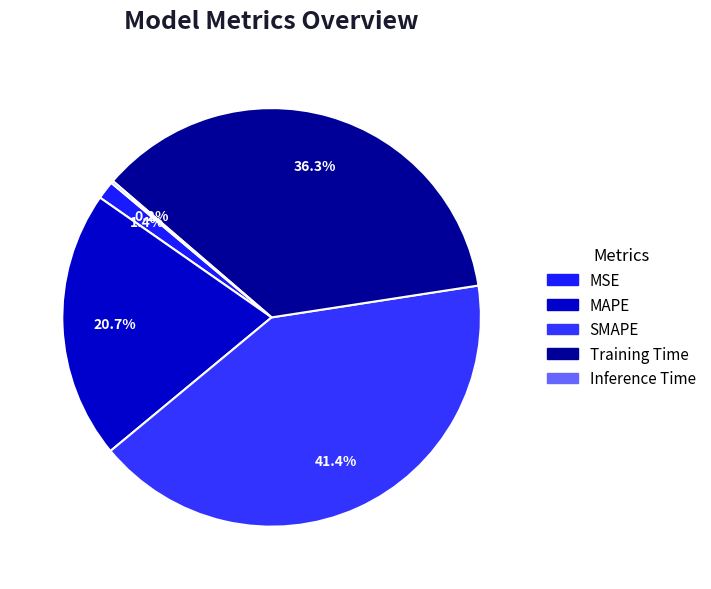

To the nearest percent, what is the difference between the largest and smallest slice percentages?

41%